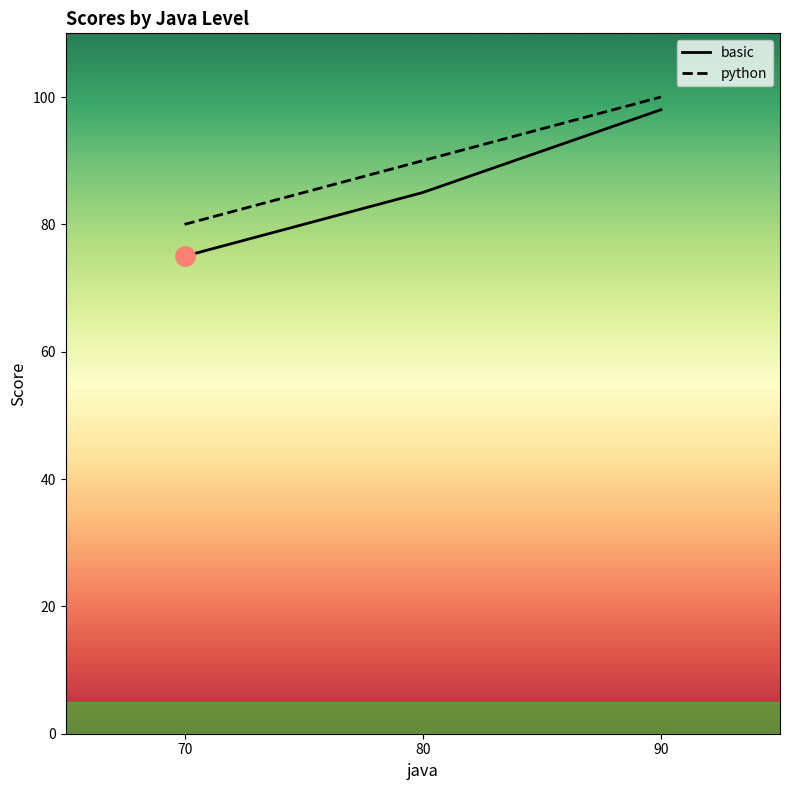

What is the difference between the second highest and minimum values in the basic series?

10